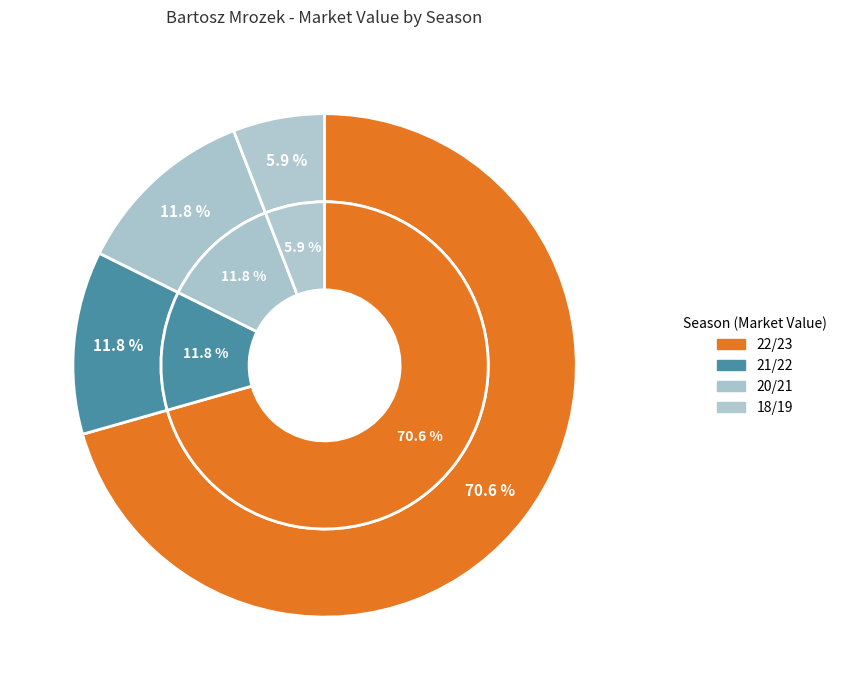

Which has a higher value, 18/19 or 21/22?

21/22